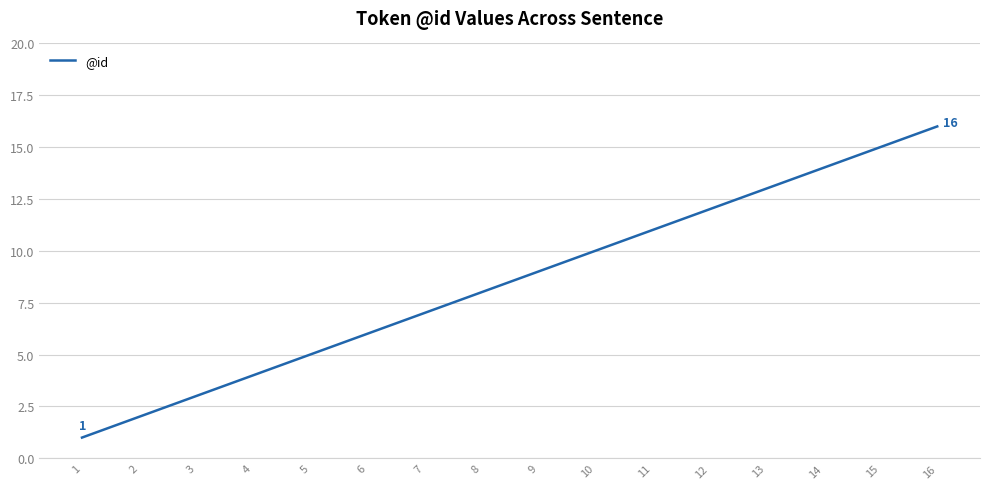

List the labels in order of value, smallest first.

1, 2, 3, 4, 5, 6, 7, 8, 9, 10, 11, 12, 13, 14, 15, 16